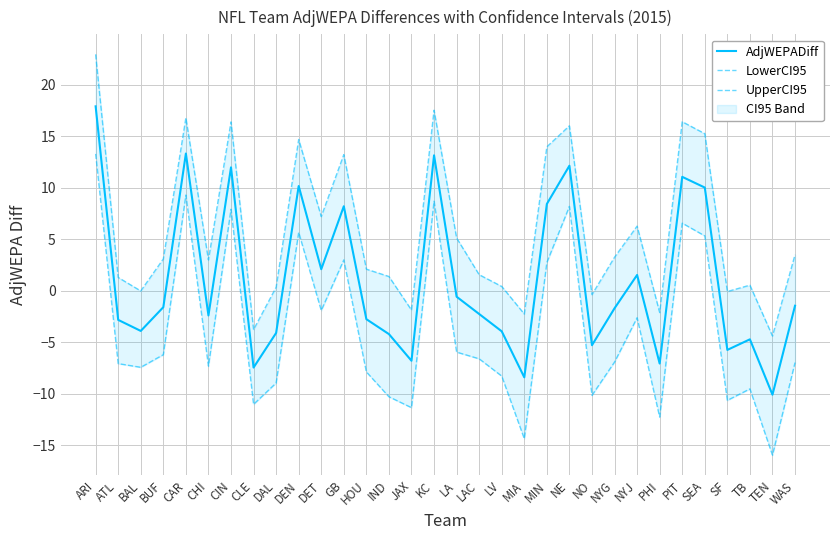

How many interior local valleys does the UpperCI95 series have?

10